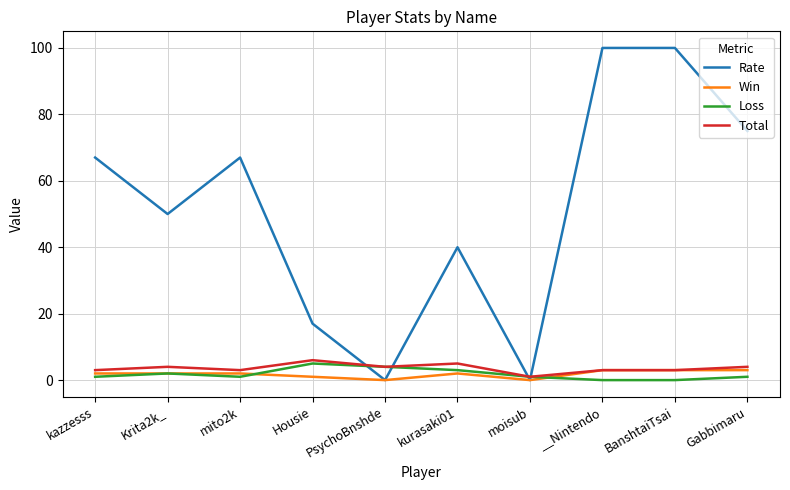

At how many categories does at least one series exceed 36?

7